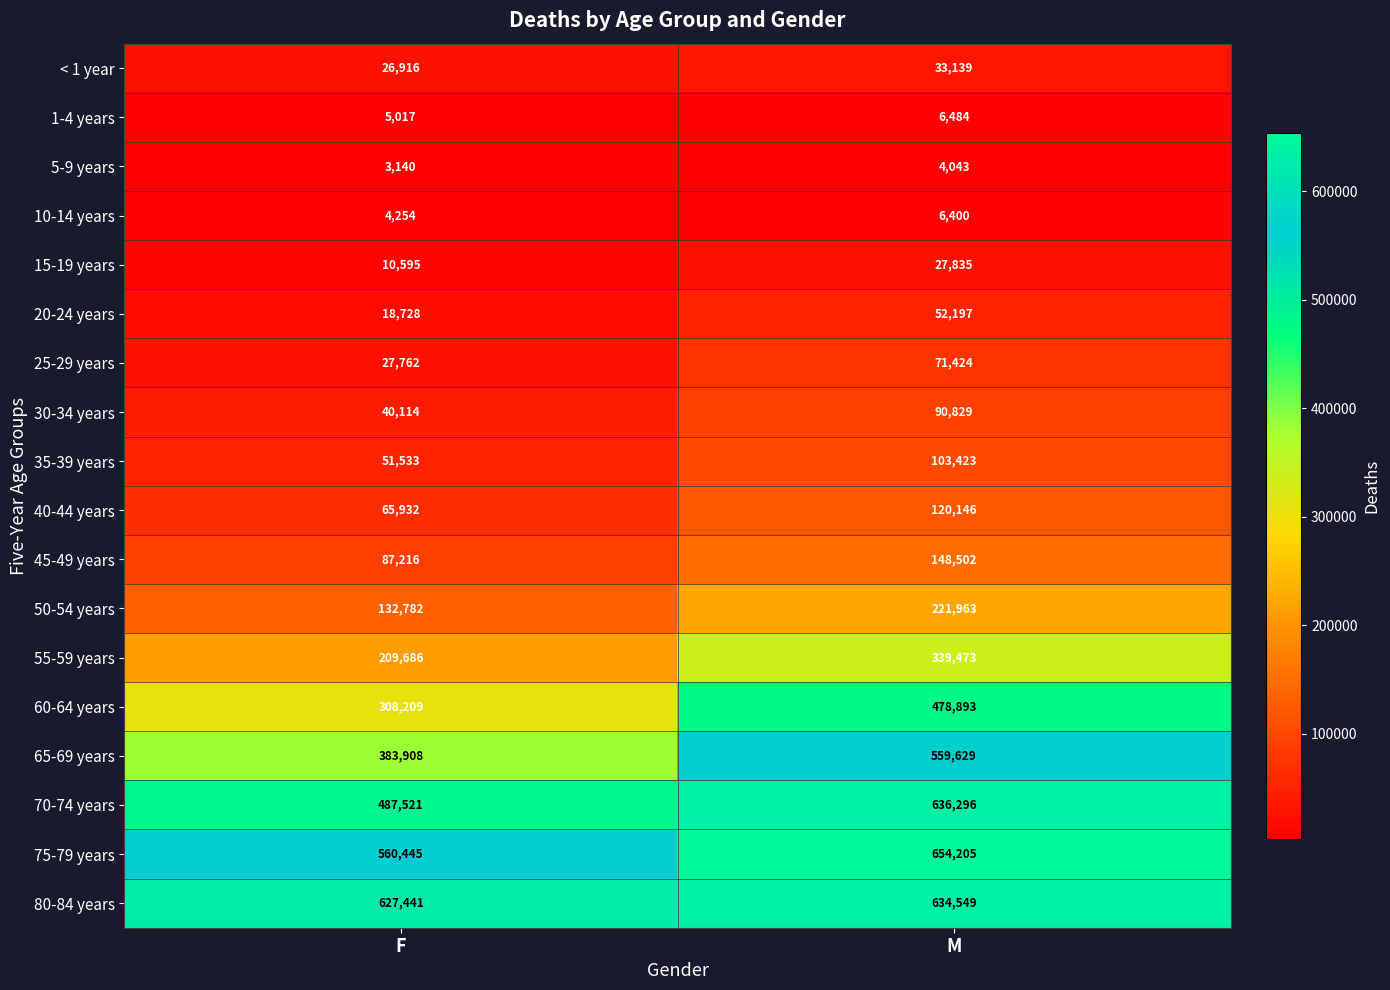

Is it true that 15-19 years equals 14029 at F?

False